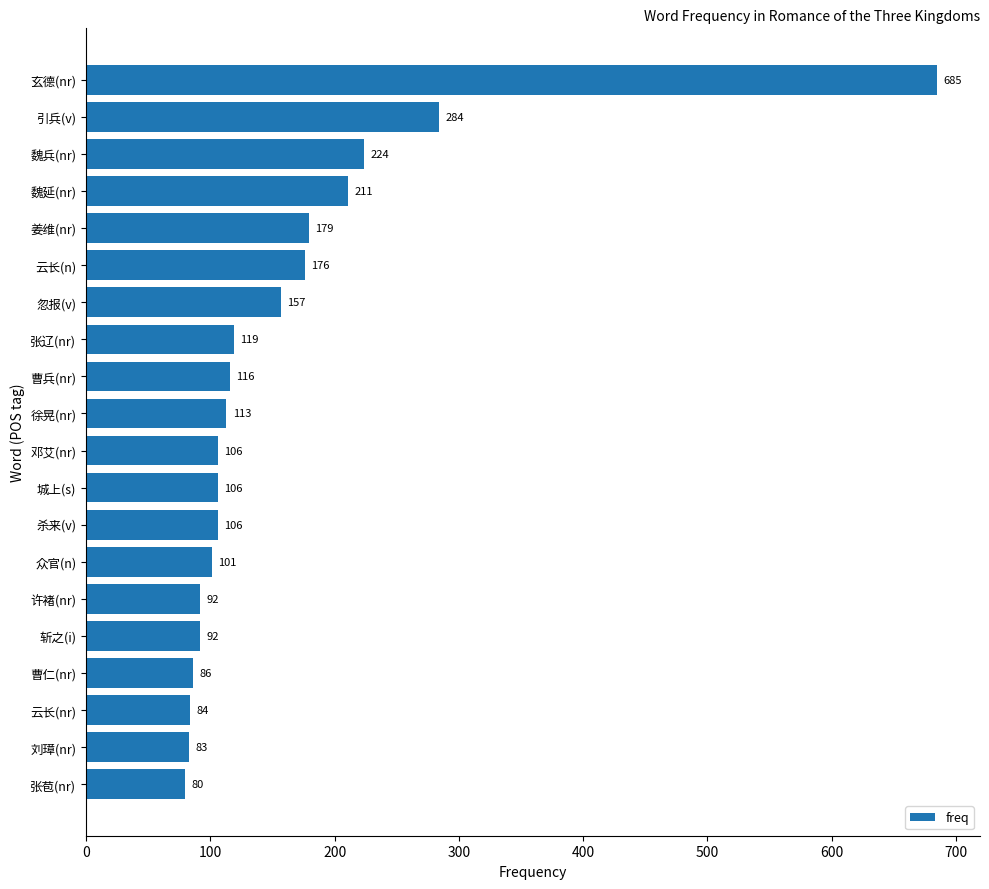

Which has a higher value, 云长(n) or 许褚(nr)?

云长(n)